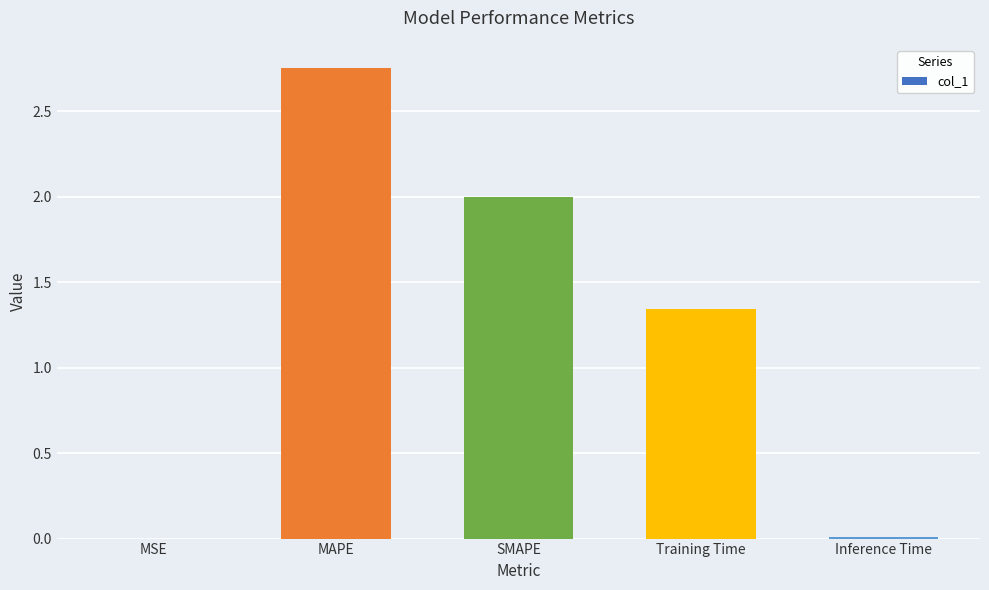

Which has a higher value, Inference Time or Training Time?

Training Time